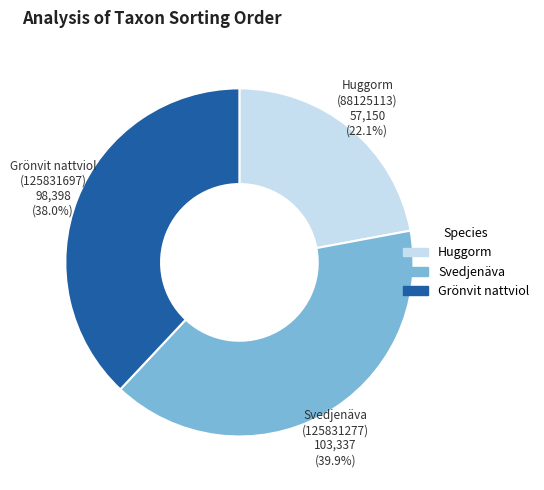

To the nearest percent, what is the difference between the largest and smallest slice percentages?

18%